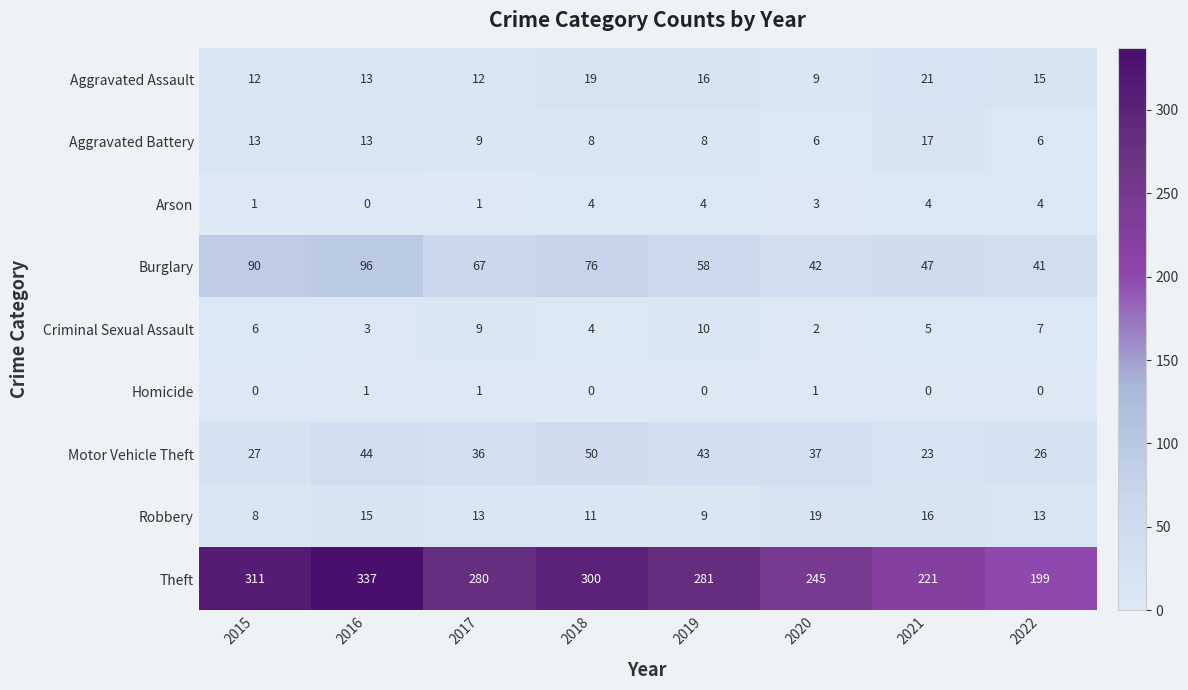

Which series has the largest range (max minus min)?

Theft